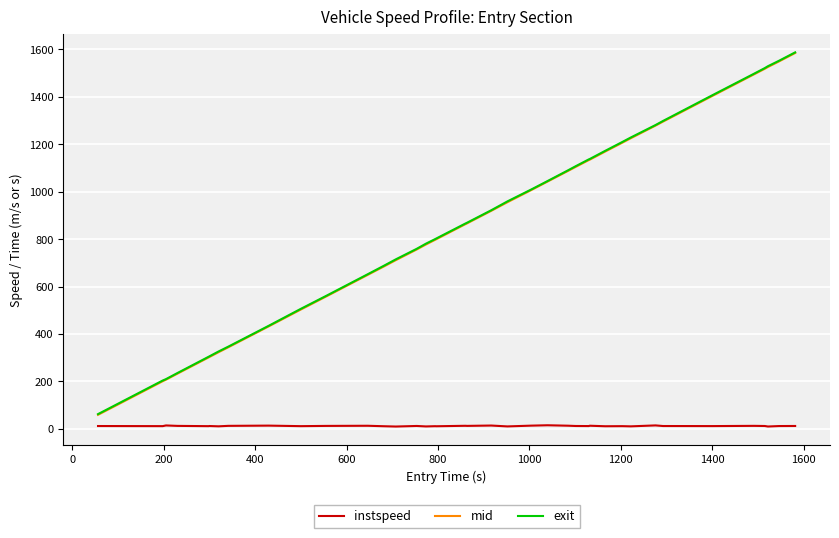

True or false: instspeed and exit intersect in this chart.

False